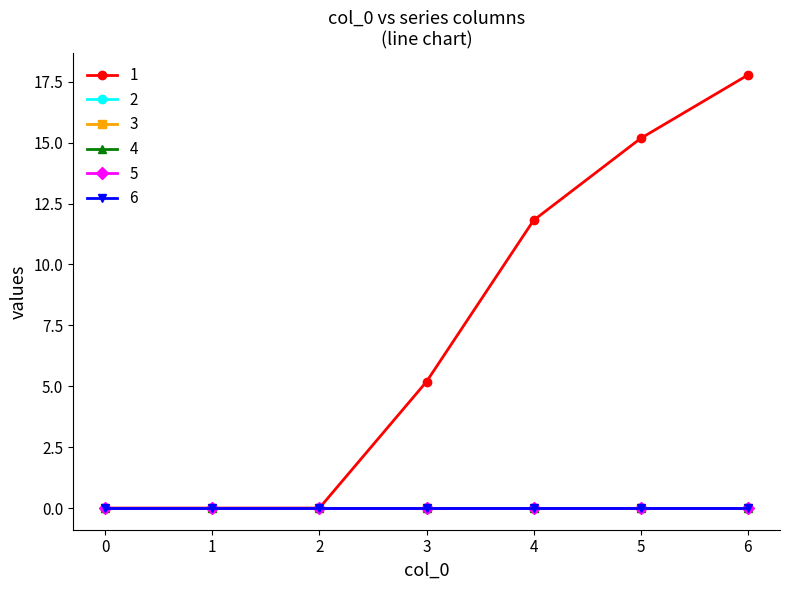

True or false: 3 and 6 cross at least once.

False